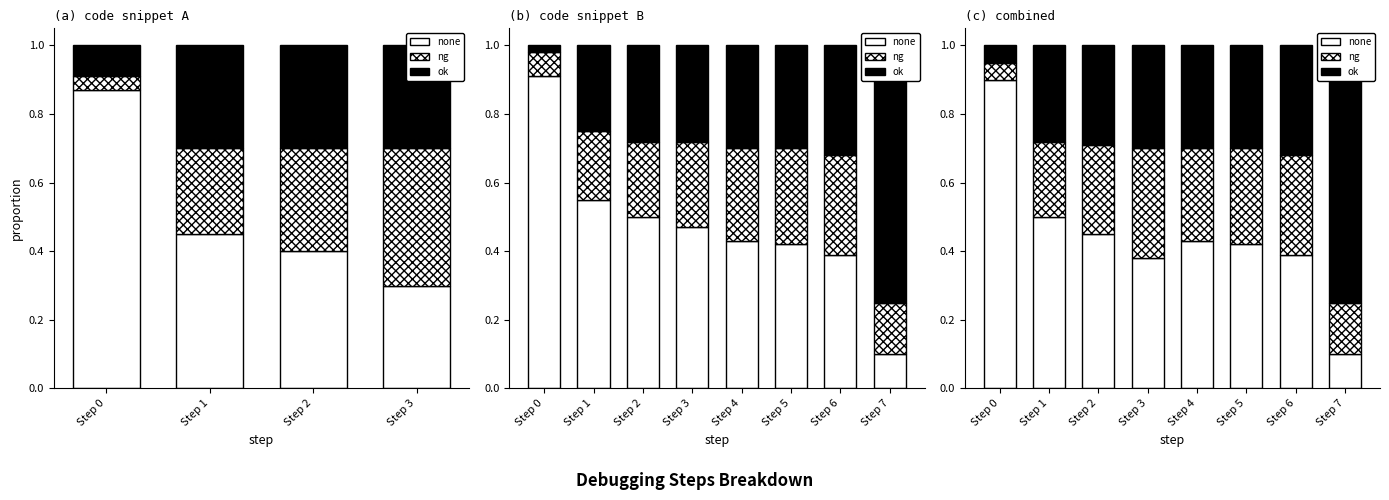

What are all the series names shown in the legend?

none, ng, ok